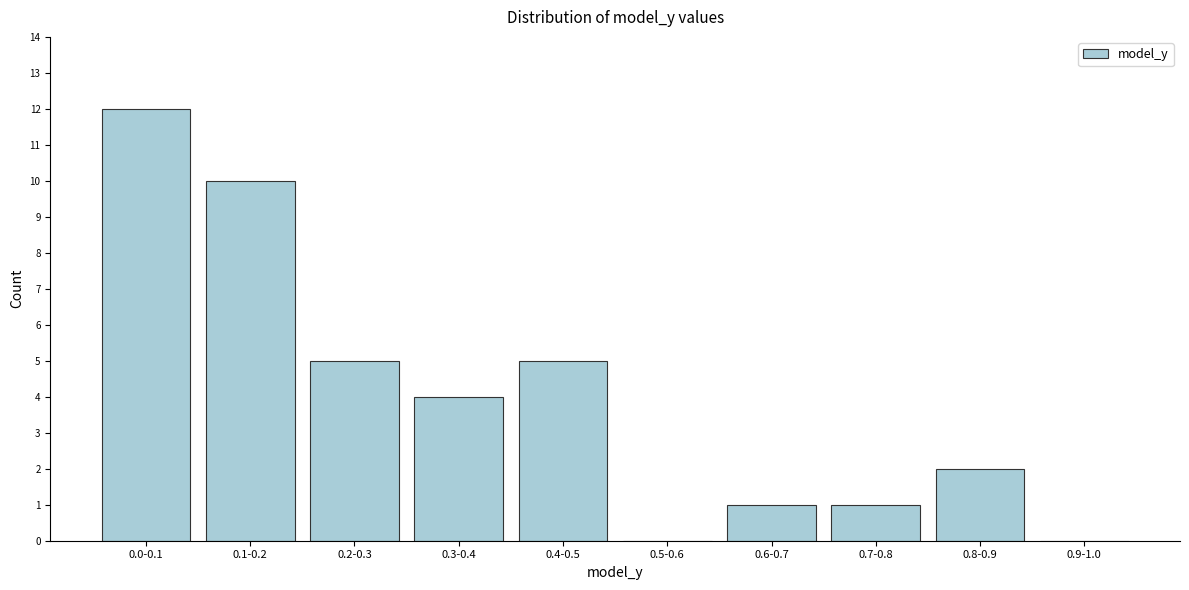

Reading left to right, extract all data points from this chart.

0.0-0.1=12	0.1-0.2=10	0.2-0.3=5	0.3-0.4=4	0.4-0.5=5	0.5-0.6=0	0.6-0.7=1	0.7-0.8=1	0.8-0.9=2	0.9-1.0=0